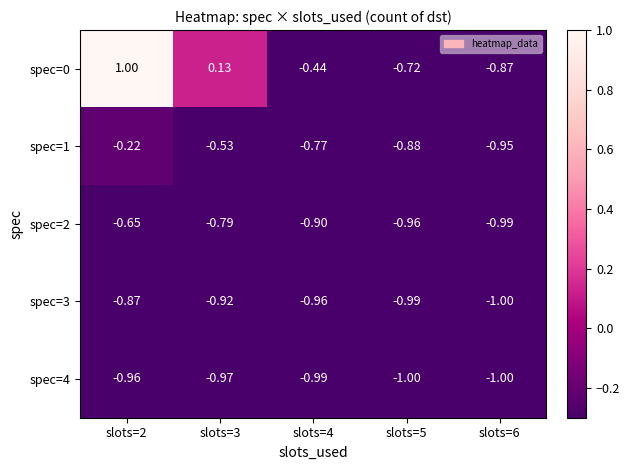

Which series has the largest total across all categories?

spec=0